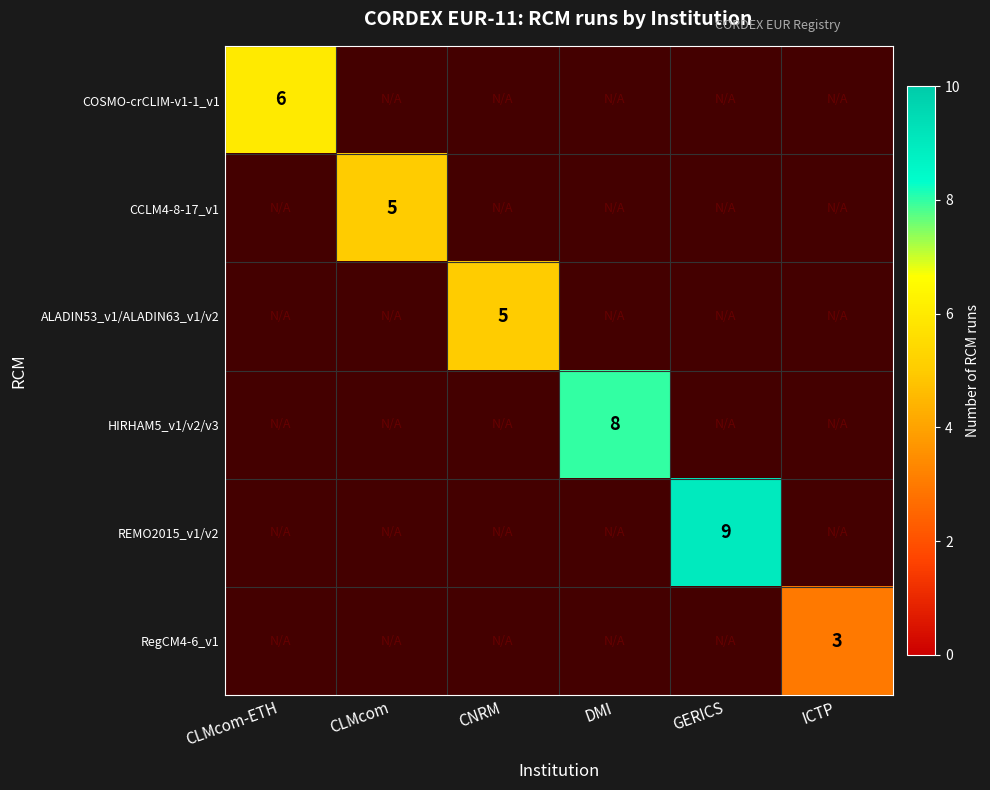

What is the smallest value displayed?

3.0